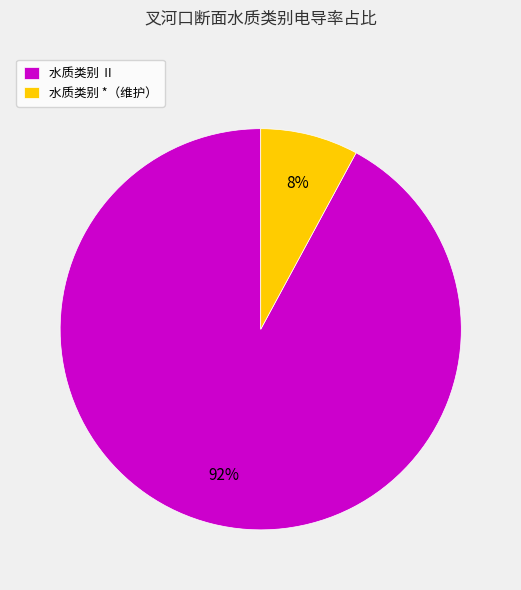

What percentage is the 水质类别 *（维护） slice, to the nearest percent?

8%